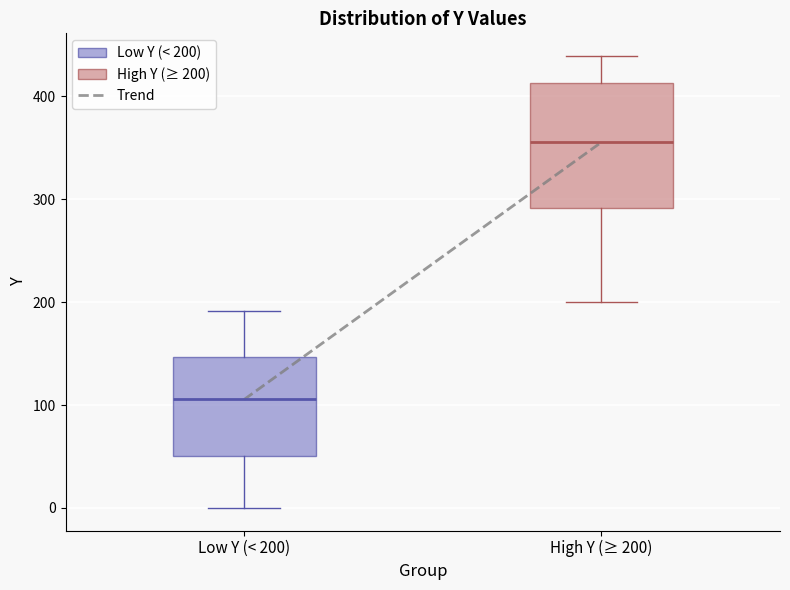

Reading left to right, read every box against the y-axis: the position of its median line, the range the box covers, and the ends of its whiskers. The values are not printed on the chart, so give them approximately, as read against the axis.

Low Y (< 200): median 110, box 50 to 150, whiskers 0 to 190
High Y (≥ 200): median 360, box 290 to 410, whiskers 200 to 440